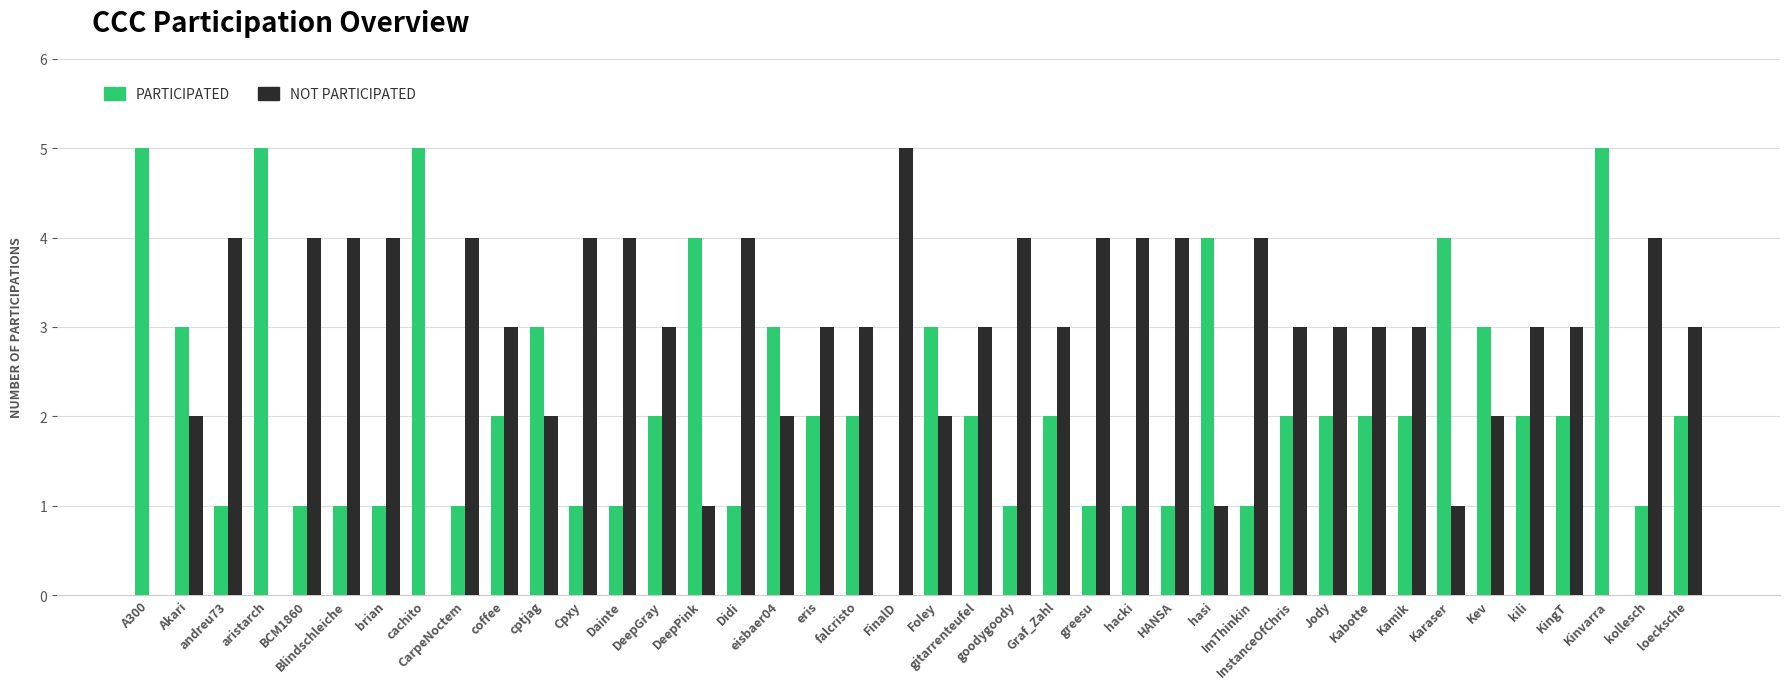

What is the greatest value displayed?

5